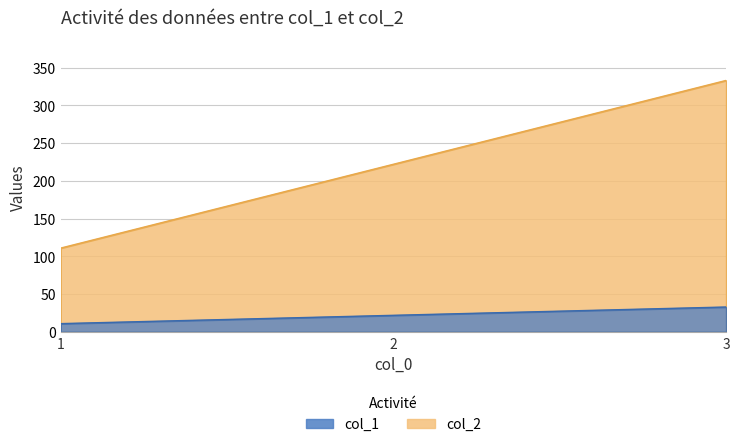

Is the value of col_2 at 1 greater than the value of col_1 at 3?

No